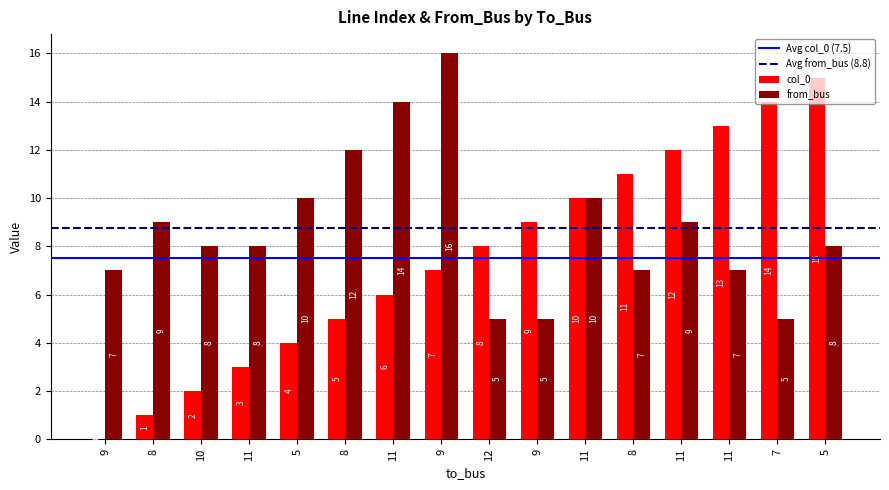

What is the difference between the from_bus values at 5 and 11?

2